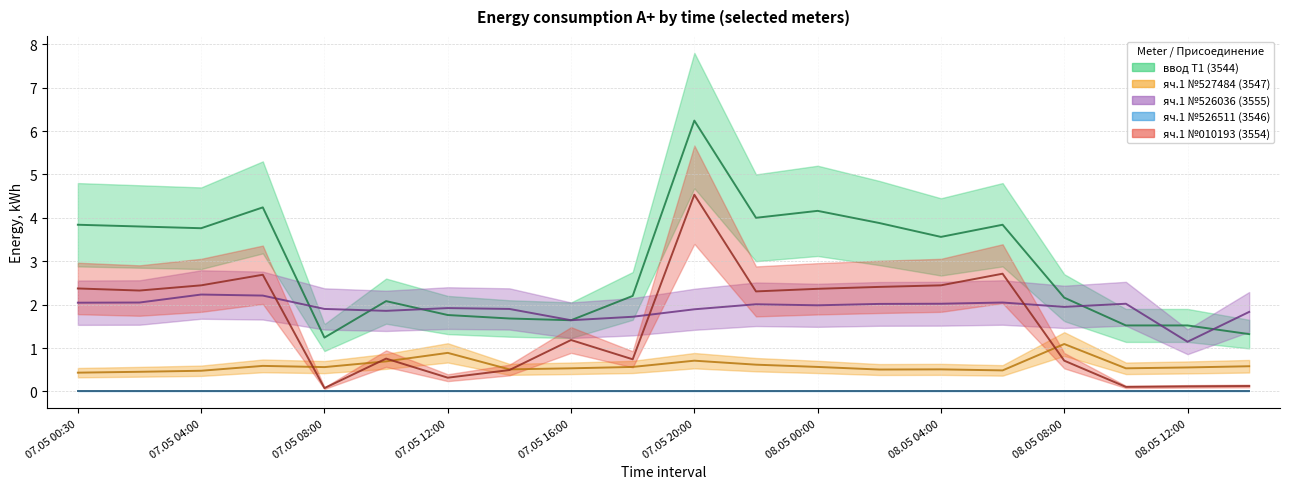

At how many categories does at least one series exceed 2?

14